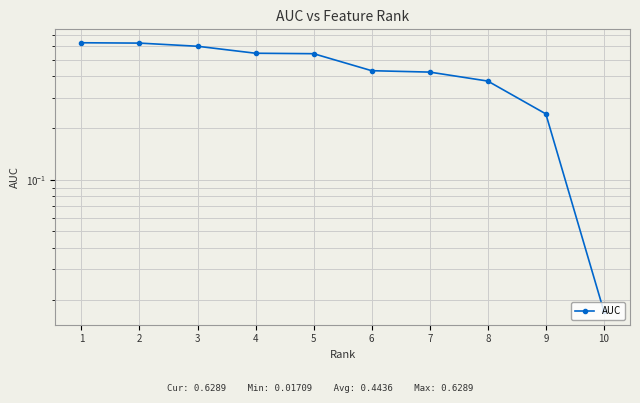

List the labels in order of value, smallest first.

10, 9, 8, 7, 6, 5, 4, 3, 2, 1